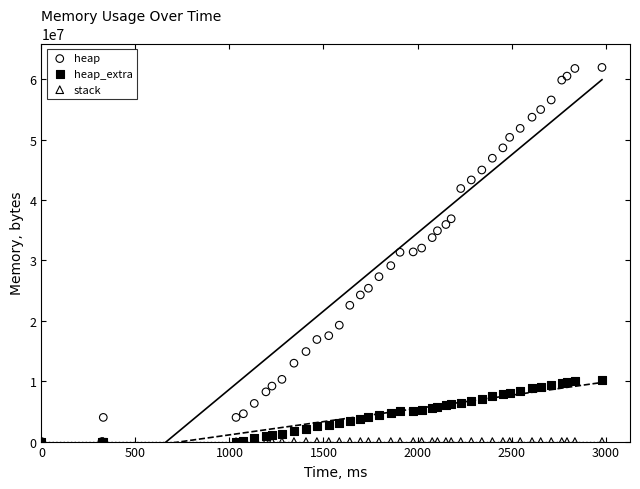

What are all the series names shown in the legend?

heap, heap_extra, stack